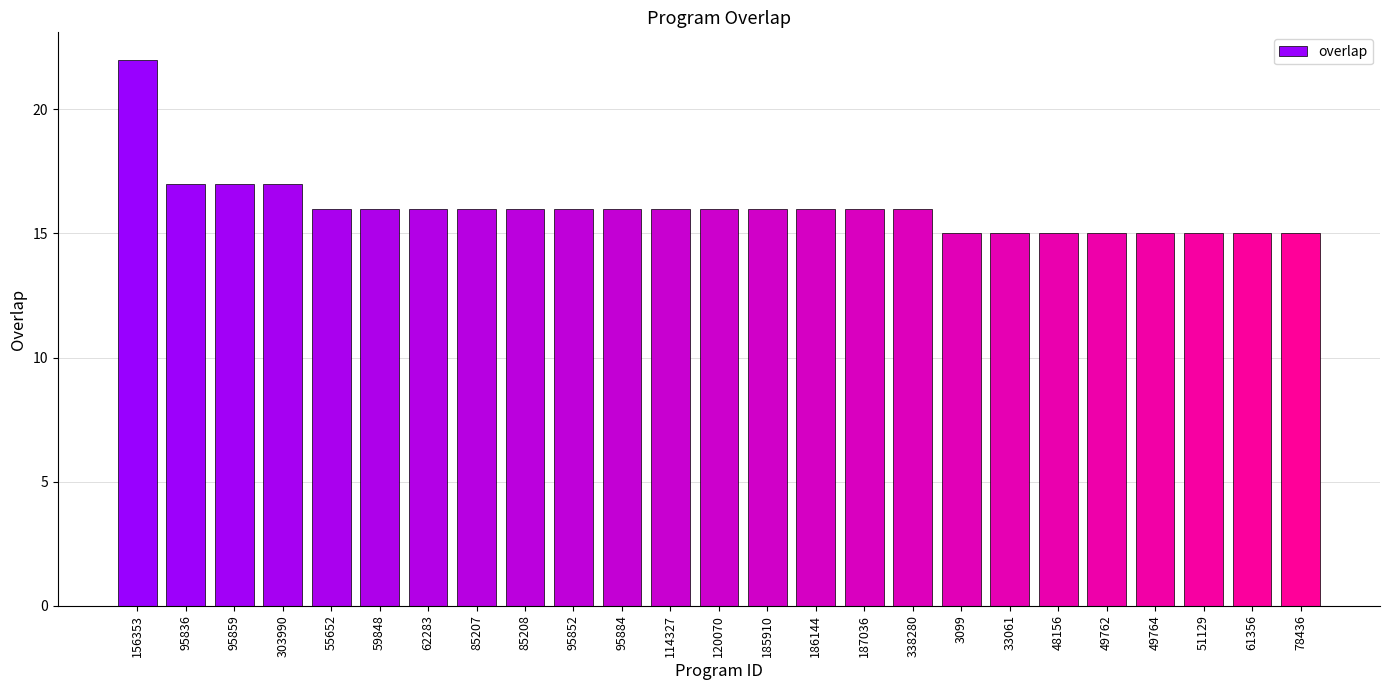

Read the value at 156353.

22